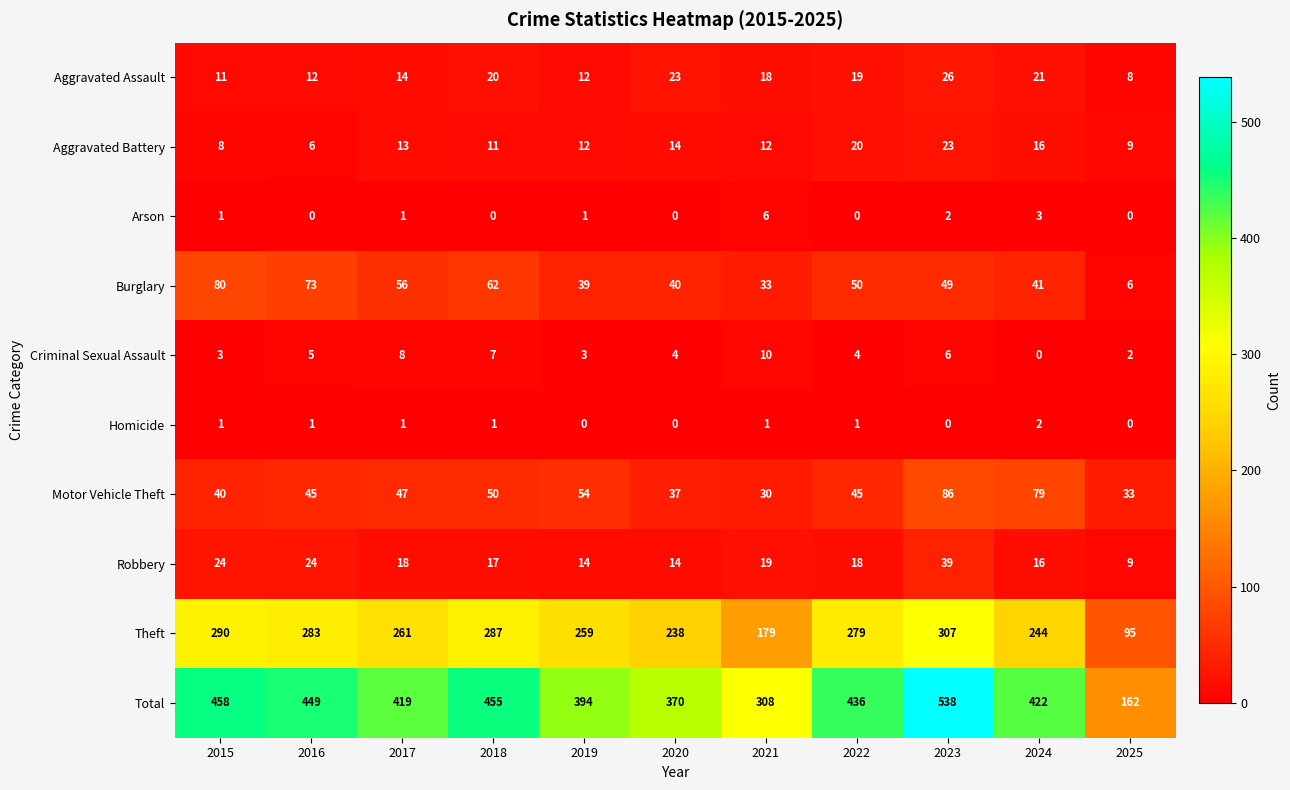

At which category is the sum across all series the highest?

2023